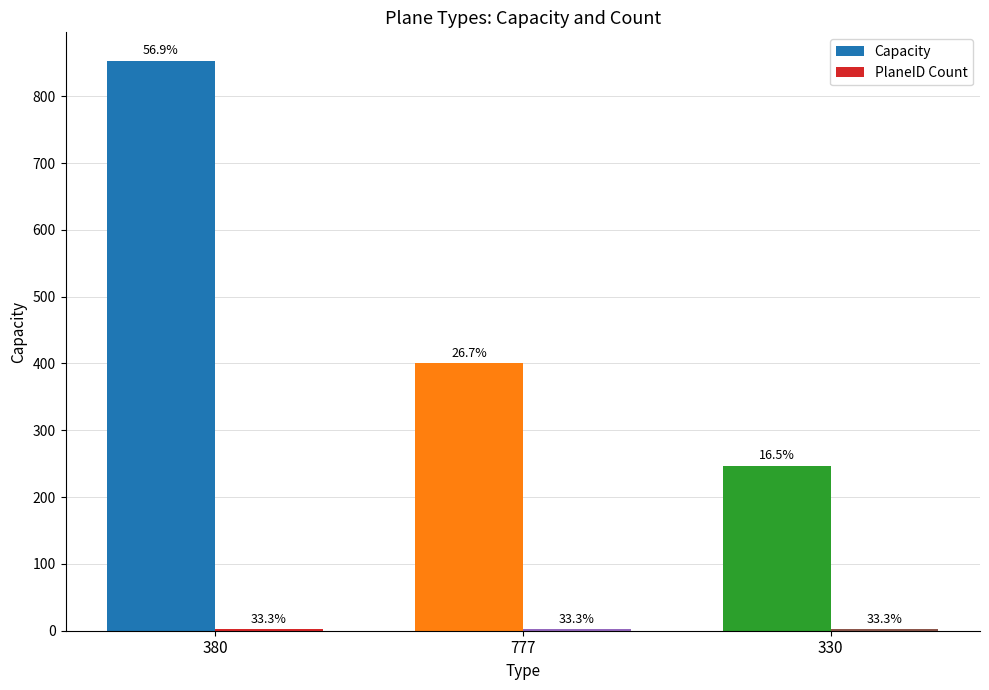

How many bars are there in total?

6